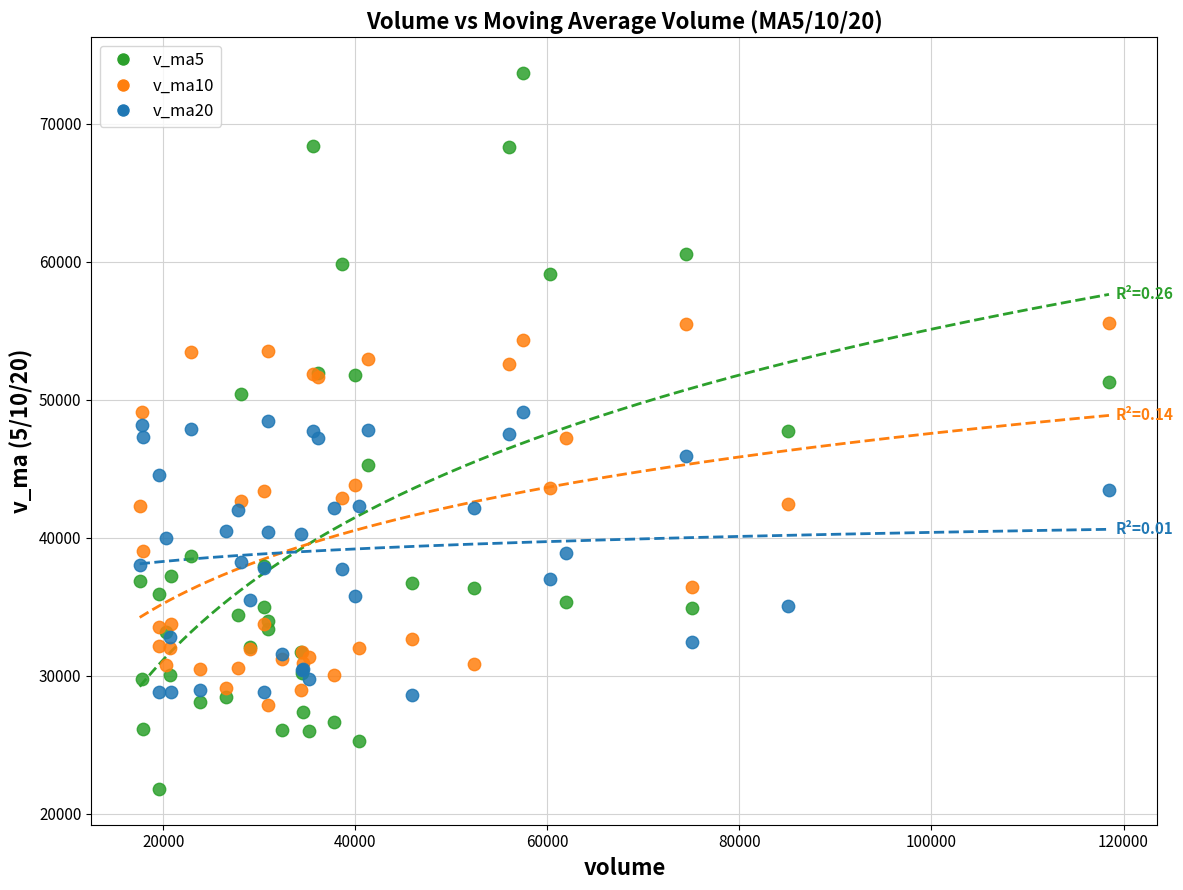

Which series has the largest Y range (max minus min)?

v_ma5